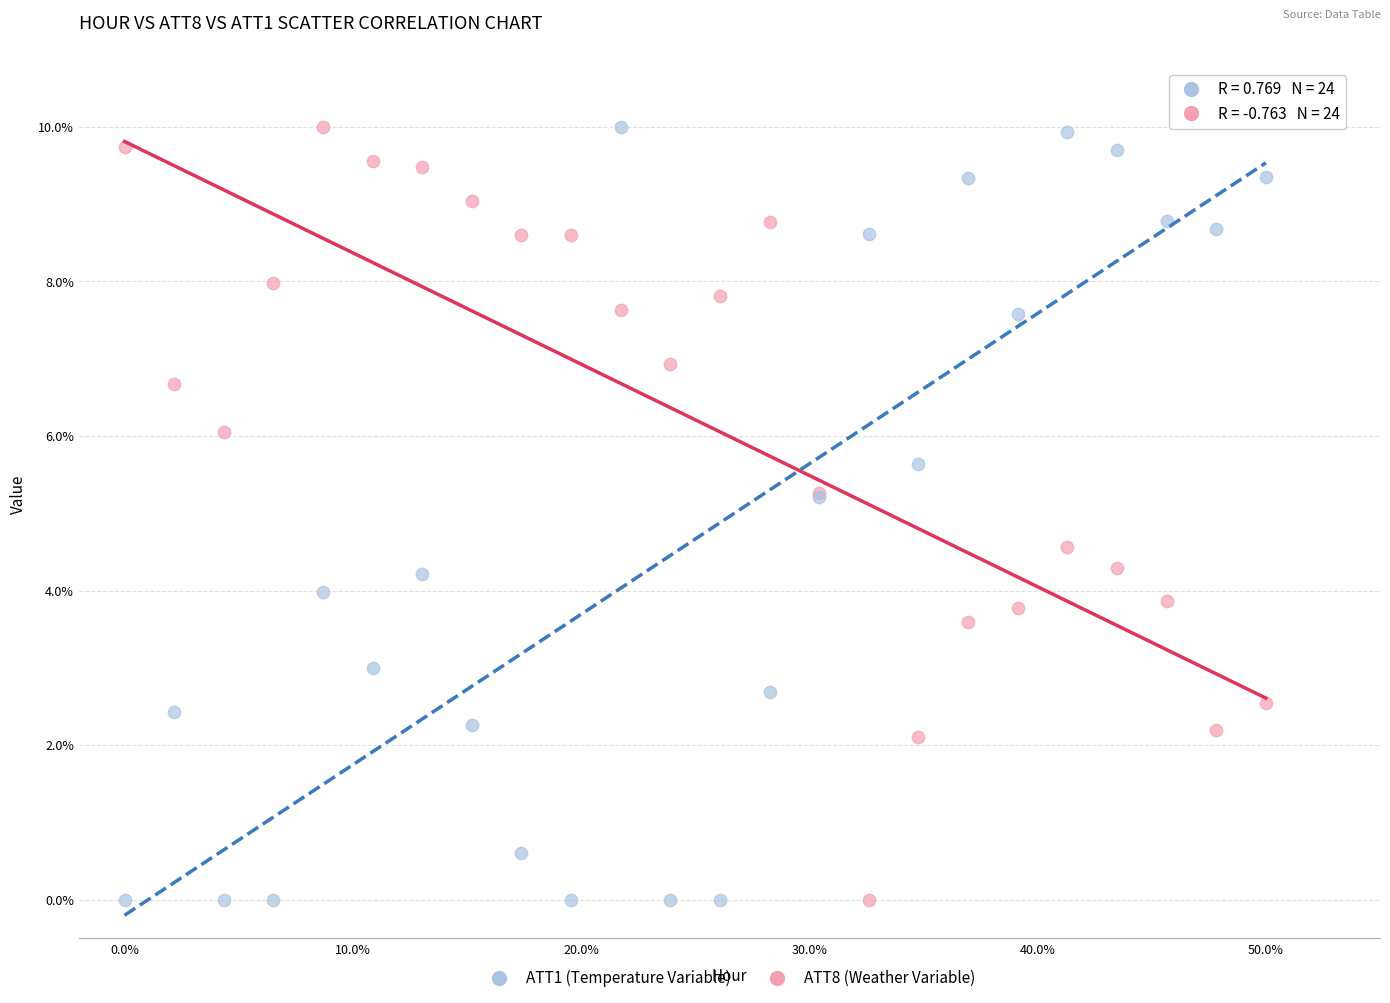

What is the X range (max minus min) for the scatter plot?

50.0